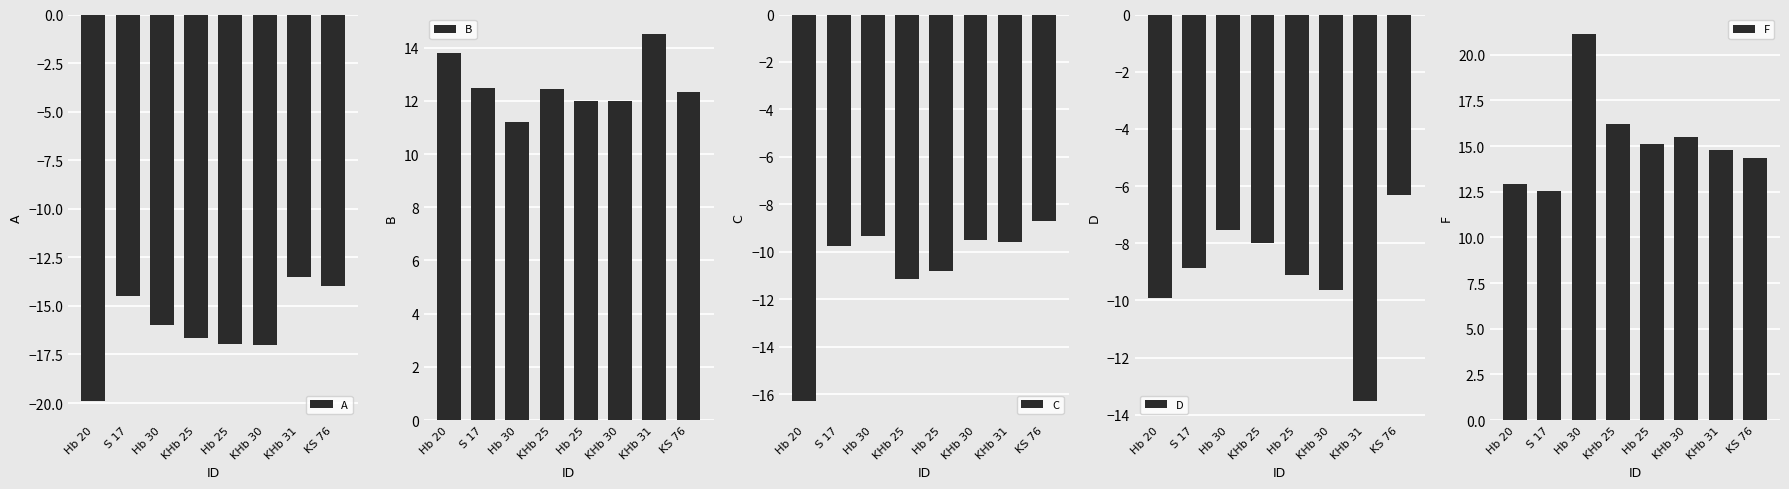

What is the sum of the A values at KHb 25 and Hb 25?

-33.6